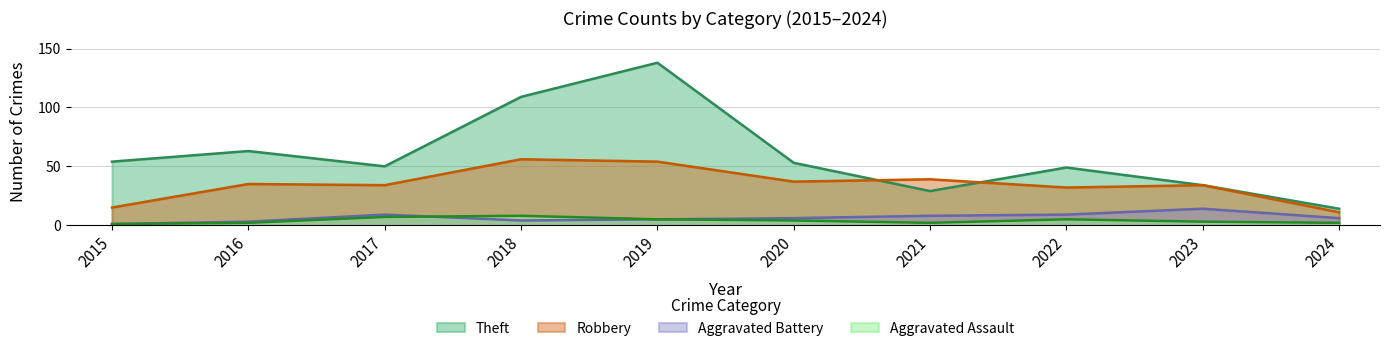

True or false: Theft and Robbery intersect in this chart.

True